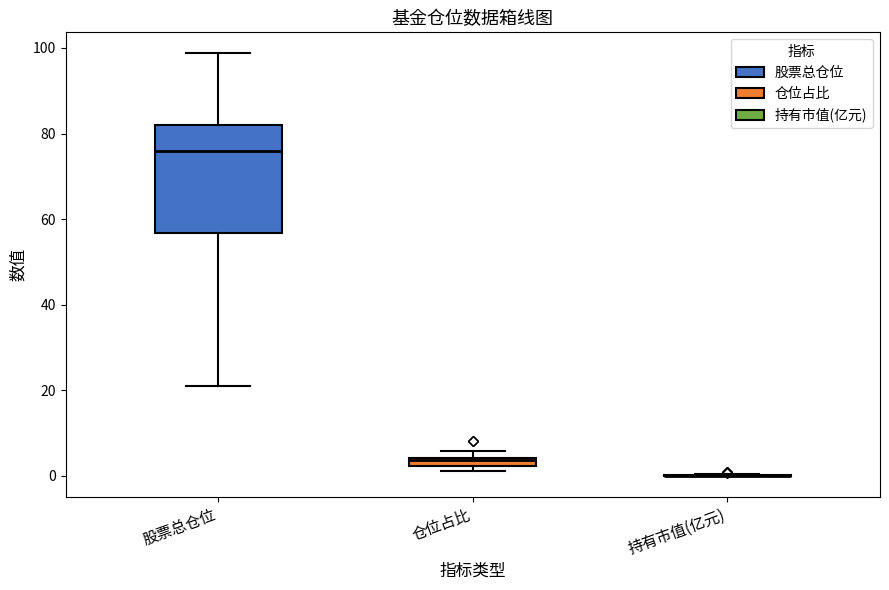

Where does the upper whisker of the box for 股票总仓位 end on the y-axis? The values are not printed on the chart, so give them approximately, as read against the axis.

98